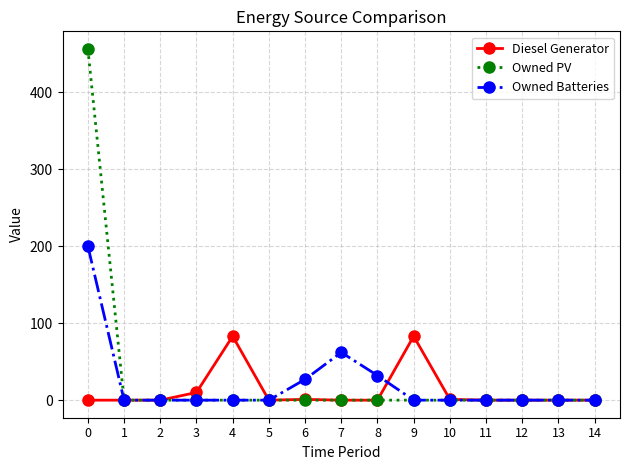

Does the chart have visible grid lines?

Yes